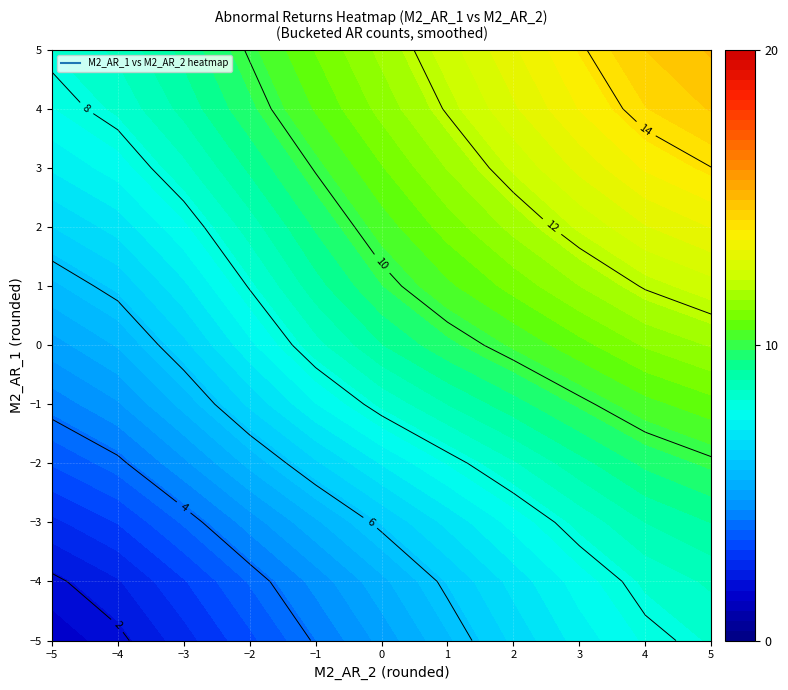

Is the value of 0 at 3 greater than the value of 4 at 8?

No